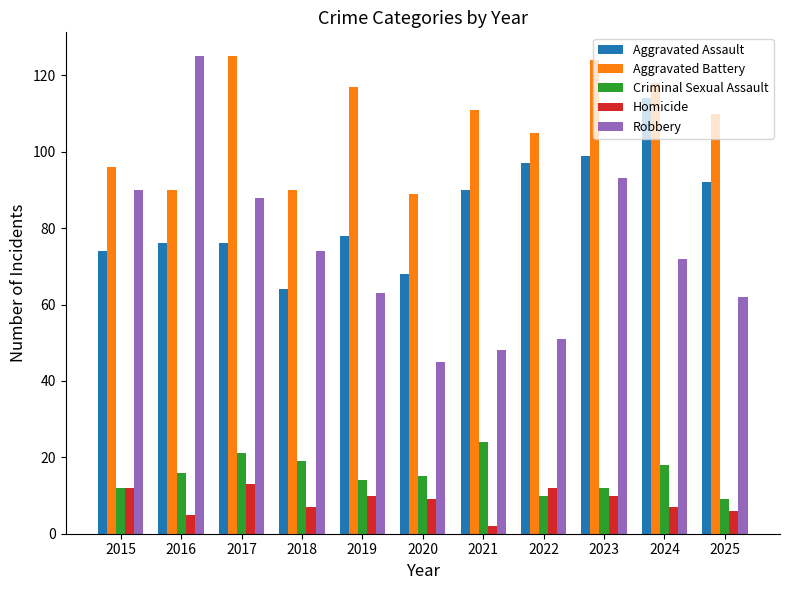

How many bars are there in each group?

5